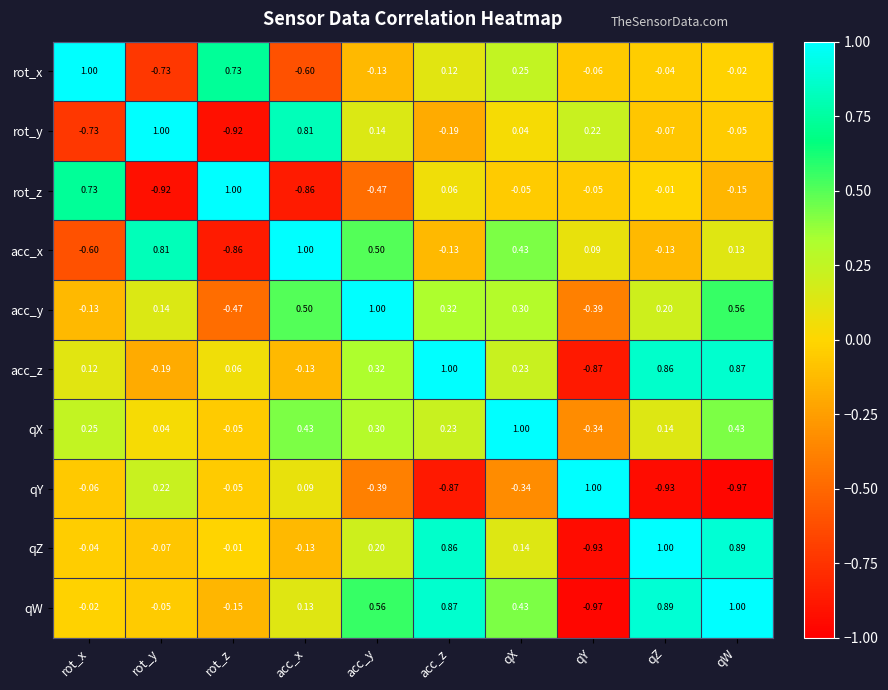

Between acc_z and qZ, which series saw the biggest shift?

rot_x